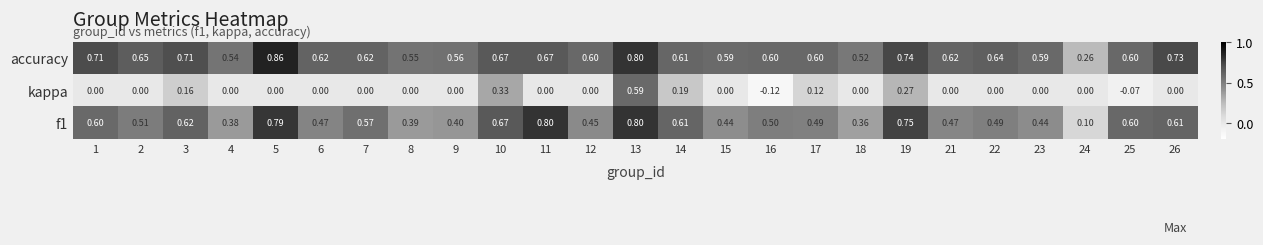

Which series has the widest spread of values?

kappa